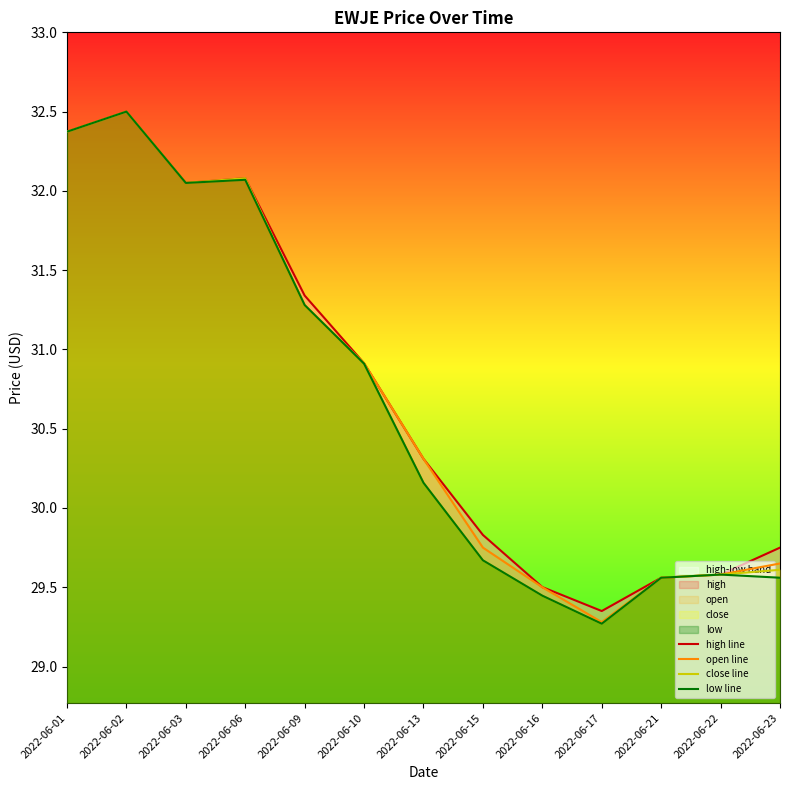

Which series has the largest total across all categories?

high line